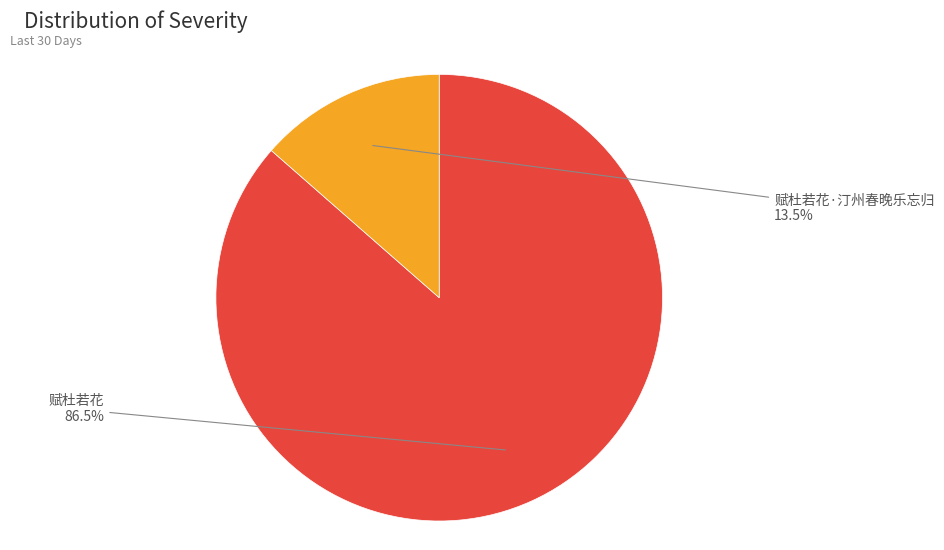

Which slice is the largest?

赋杜若花